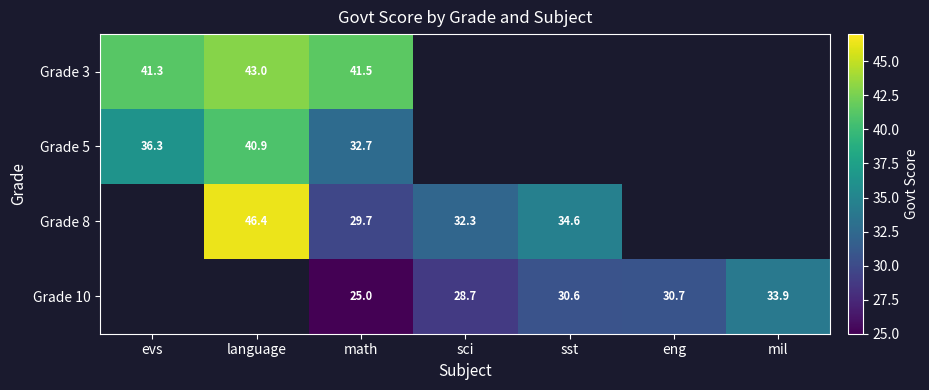

Between sst and eng, which series saw the biggest shift?

Grade 10